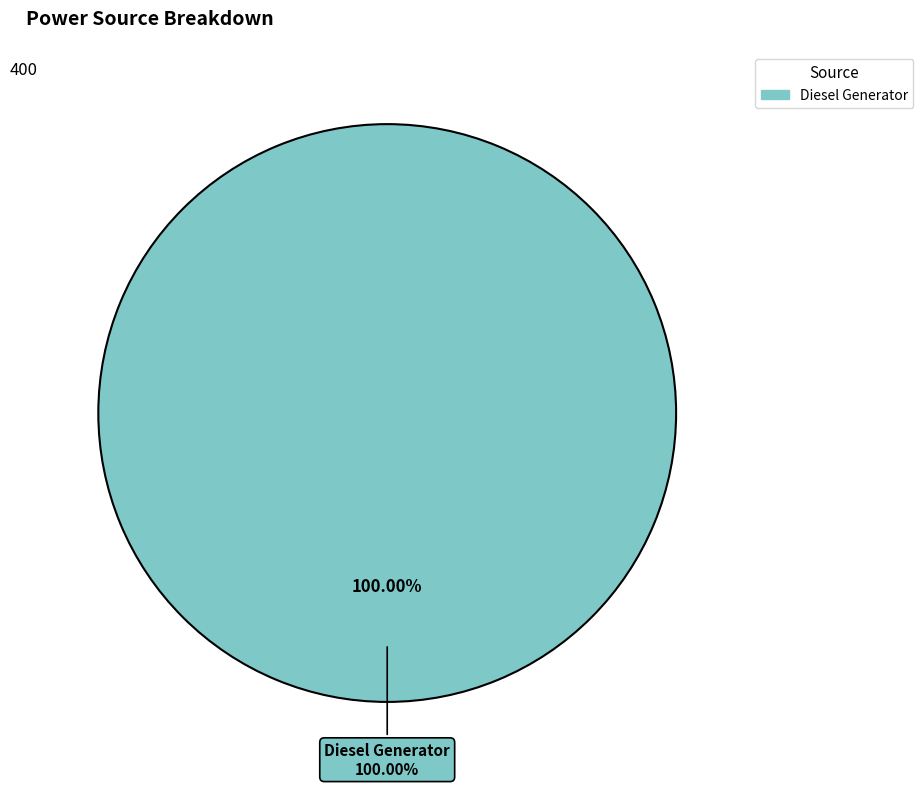

Count the number of slices in the pie.

3